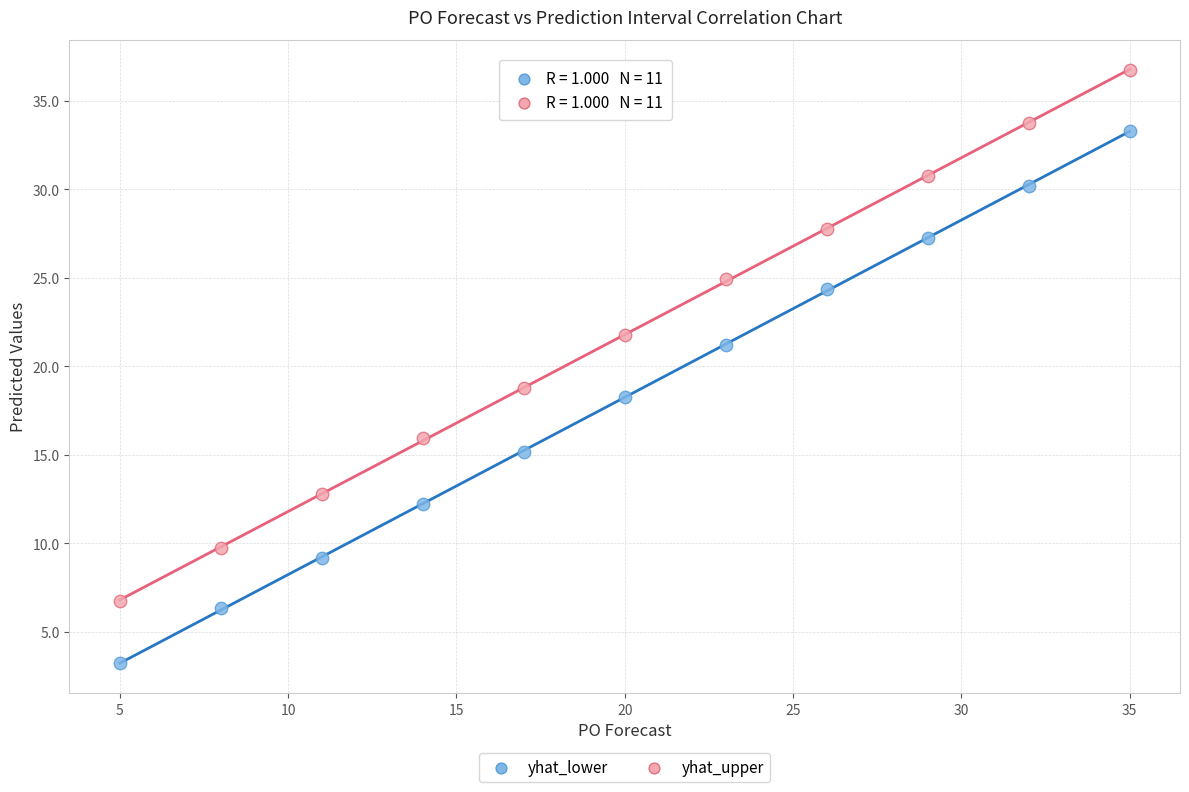

Which series reaches the minimum Y coordinate?

yhat_lower